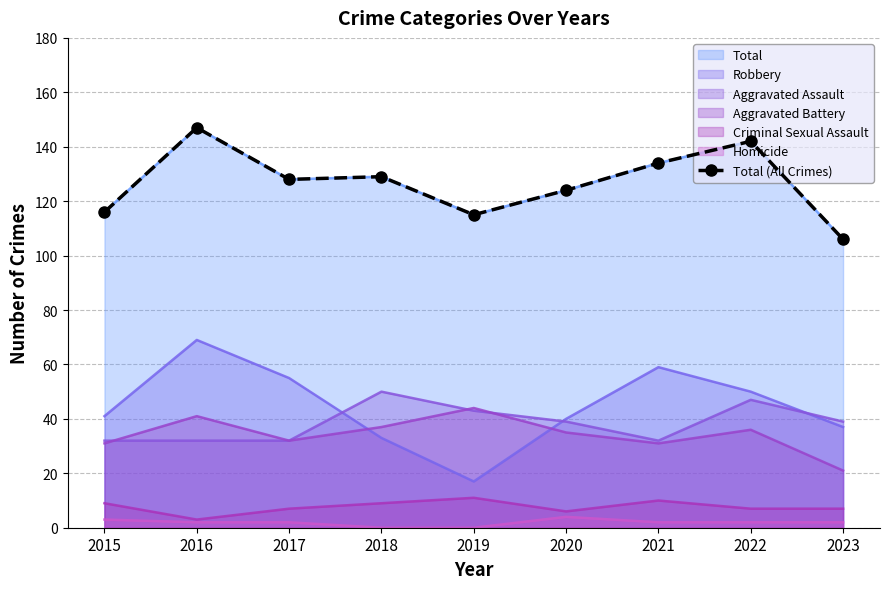

Which has a higher value, 2017 or 2020?

2017